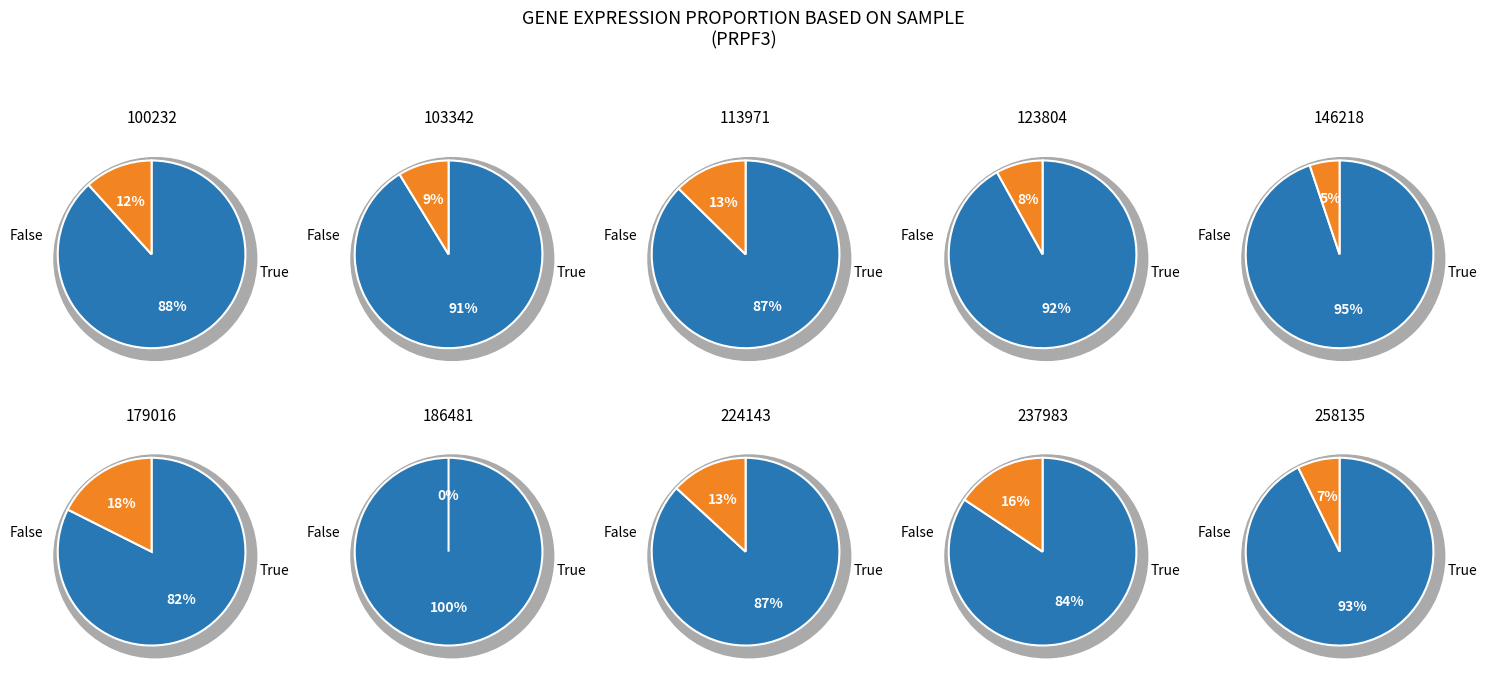

Rank the categories by value from lowest to highest.

186481, 146218, 258135, 123804, 103342, 100232, 113971, 224143, 237983, 179016